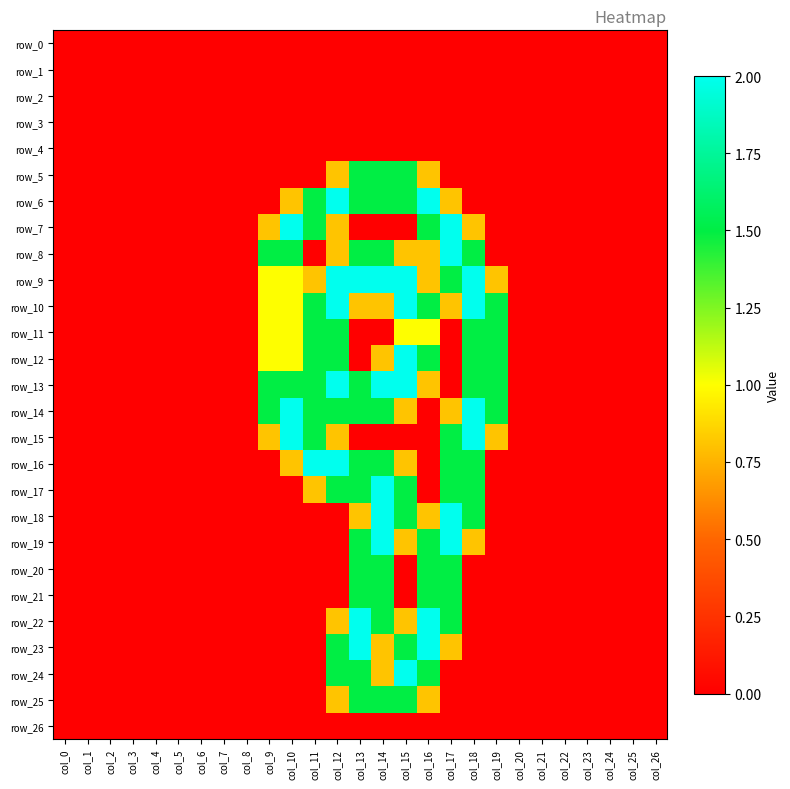

Reading right to left, list all the values displayed in this chart.

row_0: 0.0	0.0	0.0	0.0	0.0	0.0	0.0	0.0	0.0	0.0	0.0	0.0	0.0	0.0	0.0	0.0	0.0	0.0	0.0	0.0	0.0	0.0	0.0	0.0	0.0	0.0	0.0
row_1: 0.0	0.0	0.0	0.0	0.0	0.0	0.0	0.0	0.0	0.0	0.0	0.0	0.0	0.0	0.0	0.0	0.0	0.0	0.0	0.0	0.0	0.0	0.0	0.0	0.0	0.0	0.0
row_2: 0.0	0.0	0.0	0.0	0.0	0.0	0.0	0.0	0.0	0.0	0.0	0.0	0.0	0.0	0.0	0.0	0.0	0.0	0.0	0.0	0.0	0.0	0.0	0.0	0.0	0.0	0.0
row_3: 0.0	0.0	0.0	0.0	0.0	0.0	0.0	0.0	0.0	0.0	0.0	0.0	0.0	0.0	0.0	0.0	0.0	0.0	0.0	0.0	0.0	0.0	0.0	0.0	0.0	0.0	0.0
row_4: 0.0	0.0	0.0	0.0	0.0	0.0	0.0	0.0	0.0	0.0	0.0	0.0	0.0	0.0	0.0	0.0	0.0	0.0	0.0	0.0	0.0	0.0	0.0	0.0	0.0	0.0	0.0
row_5: 0.0	0.0	0.0	0.0	0.0	0.0	0.0	0.0	0.0	0.0	0.8	1.5	1.5	1.5	0.8	0.0	0.0	0.0	0.0	0.0	0.0	0.0	0.0	0.0	0.0	0.0	0.0
row_6: 0.0	0.0	0.0	0.0	0.0	0.0	0.0	0.0	0.0	0.8	2.0	1.5	1.5	1.5	2.0	1.5	0.8	0.0	0.0	0.0	0.0	0.0	0.0	0.0	0.0	0.0	0.0
row_7: 0.0	0.0	0.0	0.0	0.0	0.0	0.0	0.0	0.8	2.0	1.5	0.0	0.0	0.0	0.8	1.5	2.0	0.8	0.0	0.0	0.0	0.0	0.0	0.0	0.0	0.0	0.0
row_8: 0.0	0.0	0.0	0.0	0.0	0.0	0.0	0.0	1.5	2.0	0.8	0.8	1.5	1.5	0.8	0.0	1.5	1.5	0.0	0.0	0.0	0.0	0.0	0.0	0.0	0.0	0.0
row_9: 0.0	0.0	0.0	0.0	0.0	0.0	0.0	0.8	2.0	1.5	0.8	2.0	2.0	2.0	2.0	0.8	1.0	1.0	0.0	0.0	0.0	0.0	0.0	0.0	0.0	0.0	0.0
row_10: 0.0	0.0	0.0	0.0	0.0	0.0	0.0	1.5	2.0	0.8	1.5	2.0	0.8	0.8	2.0	1.5	1.0	1.0	0.0	0.0	0.0	0.0	0.0	0.0	0.0	0.0	0.0
row_11: 0.0	0.0	0.0	0.0	0.0	0.0	0.0	1.5	1.5	0.0	1.0	1.0	0.0	0.0	1.5	1.5	1.0	1.0	0.0	0.0	0.0	0.0	0.0	0.0	0.0	0.0	0.0
row_12: 0.0	0.0	0.0	0.0	0.0	0.0	0.0	1.5	1.5	0.0	1.5	2.0	0.8	0.0	1.5	1.5	1.0	1.0	0.0	0.0	0.0	0.0	0.0	0.0	0.0	0.0	0.0
row_13: 0.0	0.0	0.0	0.0	0.0	0.0	0.0	1.5	1.5	0.0	0.8	2.0	2.0	1.5	2.0	1.5	1.5	1.5	0.0	0.0	0.0	0.0	0.0	0.0	0.0	0.0	0.0
row_14: 0.0	0.0	0.0	0.0	0.0	0.0	0.0	1.5	2.0	0.8	0.0	0.8	1.5	1.5	1.5	1.5	2.0	1.5	0.0	0.0	0.0	0.0	0.0	0.0	0.0	0.0	0.0
row_15: 0.0	0.0	0.0	0.0	0.0	0.0	0.0	0.8	2.0	1.5	0.0	0.0	0.0	0.0	0.8	1.5	2.0	0.8	0.0	0.0	0.0	0.0	0.0	0.0	0.0	0.0	0.0
row_16: 0.0	0.0	0.0	0.0	0.0	0.0	0.0	0.0	1.5	1.5	0.0	0.8	1.5	1.5	2.0	2.0	0.8	0.0	0.0	0.0	0.0	0.0	0.0	0.0	0.0	0.0	0.0
row_17: 0.0	0.0	0.0	0.0	0.0	0.0	0.0	0.0	1.5	1.5	0.0	1.5	2.0	1.5	1.5	0.8	0.0	0.0	0.0	0.0	0.0	0.0	0.0	0.0	0.0	0.0	0.0
row_18: 0.0	0.0	0.0	0.0	0.0	0.0	0.0	0.0	1.5	2.0	0.8	1.5	2.0	0.8	0.0	0.0	0.0	0.0	0.0	0.0	0.0	0.0	0.0	0.0	0.0	0.0	0.0
row_19: 0.0	0.0	0.0	0.0	0.0	0.0	0.0	0.0	0.8	2.0	1.5	0.8	2.0	1.5	0.0	0.0	0.0	0.0	0.0	0.0	0.0	0.0	0.0	0.0	0.0	0.0	0.0
row_20: 0.0	0.0	0.0	0.0	0.0	0.0	0.0	0.0	0.0	1.5	1.5	0.0	1.5	1.5	0.0	0.0	0.0	0.0	0.0	0.0	0.0	0.0	0.0	0.0	0.0	0.0	0.0
row_21: 0.0	0.0	0.0	0.0	0.0	0.0	0.0	0.0	0.0	1.5	1.5	0.0	1.5	1.5	0.0	0.0	0.0	0.0	0.0	0.0	0.0	0.0	0.0	0.0	0.0	0.0	0.0
row_22: 0.0	0.0	0.0	0.0	0.0	0.0	0.0	0.0	0.0	1.5	2.0	0.8	1.5	2.0	0.8	0.0	0.0	0.0	0.0	0.0	0.0	0.0	0.0	0.0	0.0	0.0	0.0
row_23: 0.0	0.0	0.0	0.0	0.0	0.0	0.0	0.0	0.0	0.8	2.0	1.5	0.8	2.0	1.5	0.0	0.0	0.0	0.0	0.0	0.0	0.0	0.0	0.0	0.0	0.0	0.0
row_24: 0.0	0.0	0.0	0.0	0.0	0.0	0.0	0.0	0.0	0.0	1.5	2.0	0.8	1.5	1.5	0.0	0.0	0.0	0.0	0.0	0.0	0.0	0.0	0.0	0.0	0.0	0.0
row_25: 0.0	0.0	0.0	0.0	0.0	0.0	0.0	0.0	0.0	0.0	0.8	1.5	1.5	1.5	0.8	0.0	0.0	0.0	0.0	0.0	0.0	0.0	0.0	0.0	0.0	0.0	0.0
row_26: 0.0	0.0	0.0	0.0	0.0	0.0	0.0	0.0	0.0	0.0	0.0	0.0	0.0	0.0	0.0	0.0	0.0	0.0	0.0	0.0	0.0	0.0	0.0	0.0	0.0	0.0	0.0